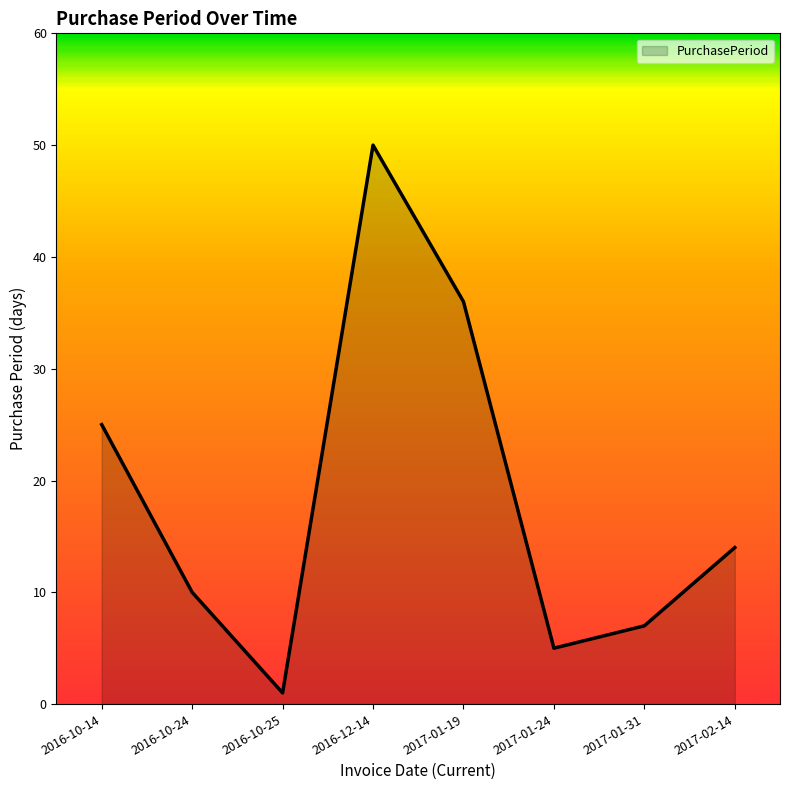

What is the sum of all values?

148